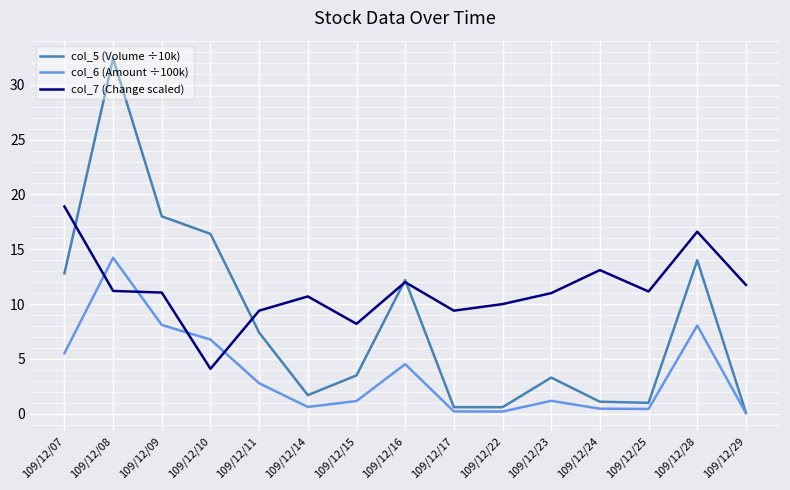

What is the lowest value of the col_5 (Volume ÷10k) series?

0.1